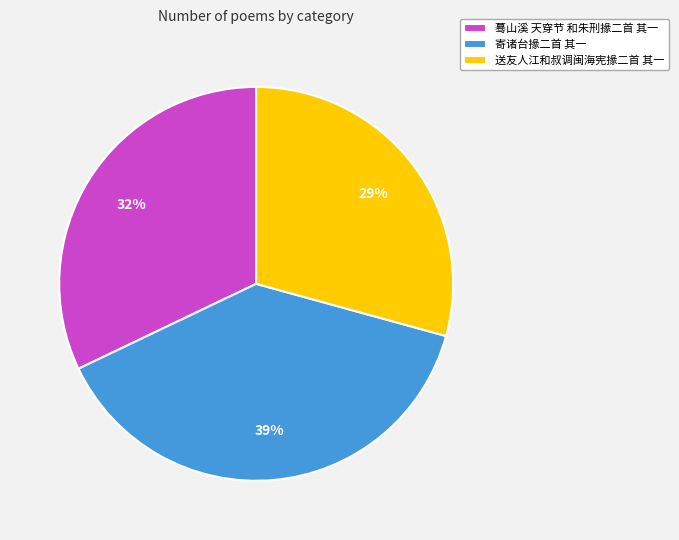

Which category has the biggest portion of the pie?

寄诸台掾二首 其一